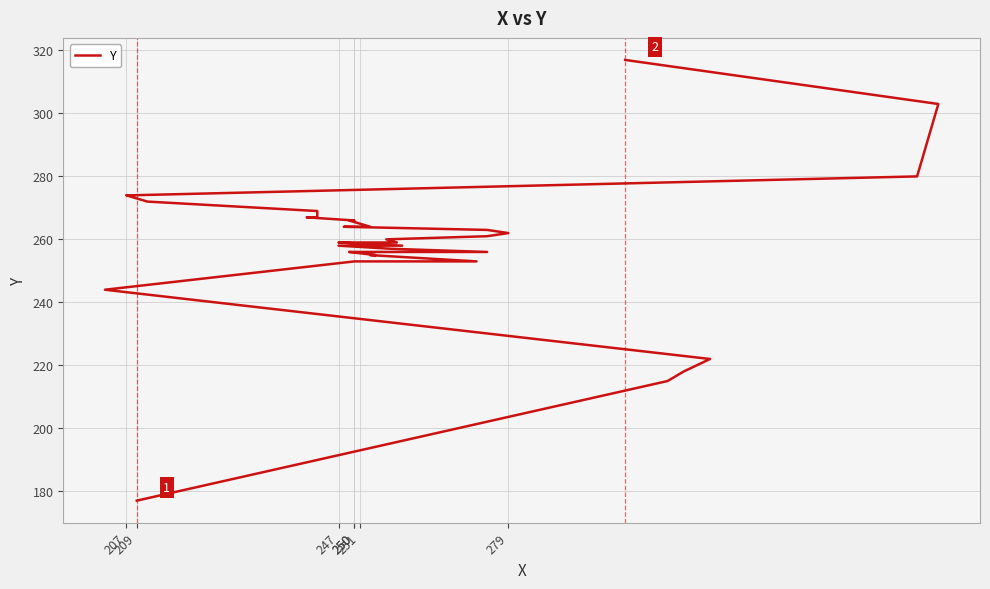

Is it true that the value at 11 is 361?

False